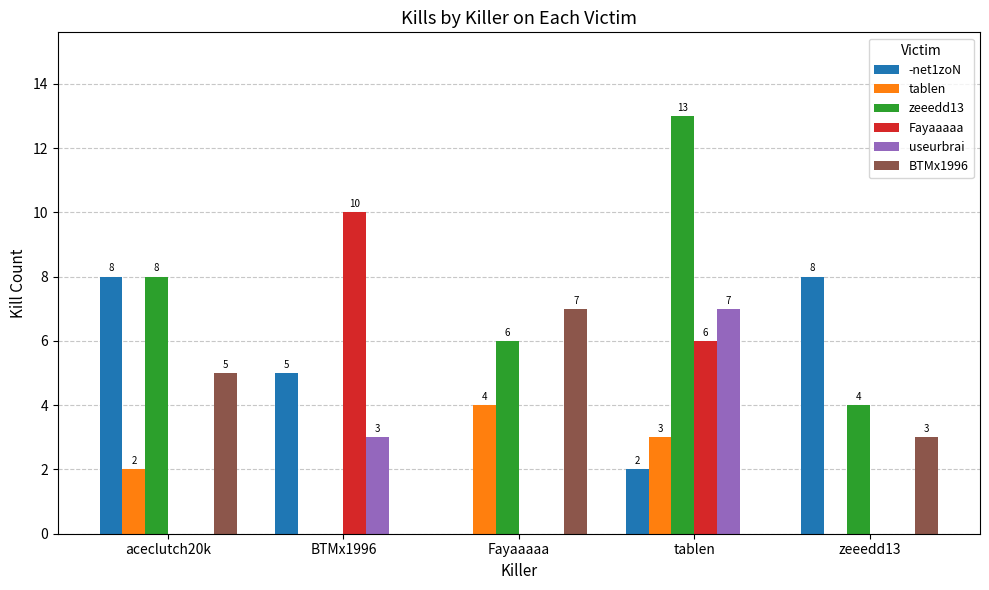

Count the Fayaaaaa values in the range 0 to 6.

4